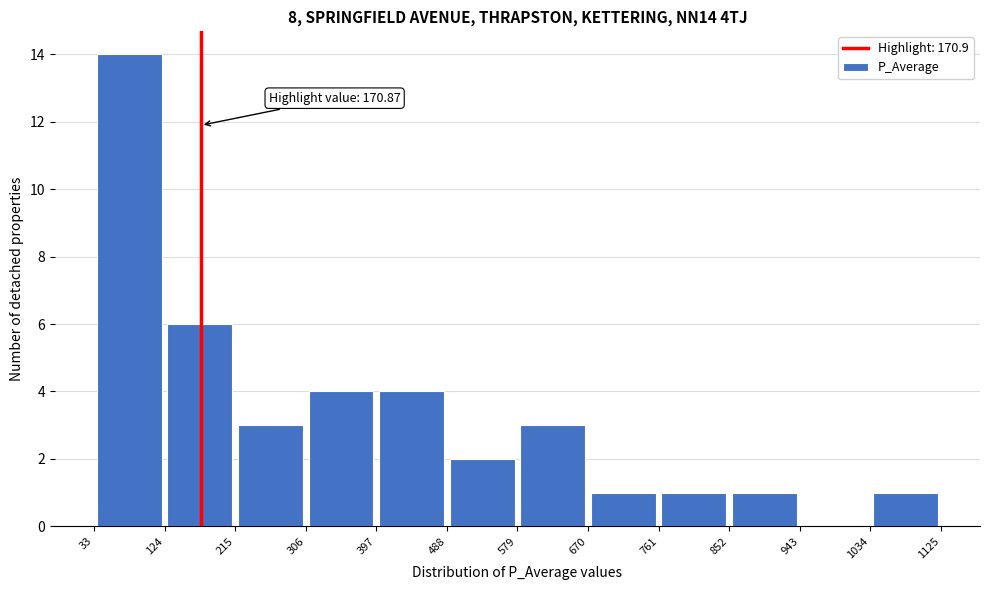

Which range on the x-axis has the tallest bar?

33 to 124